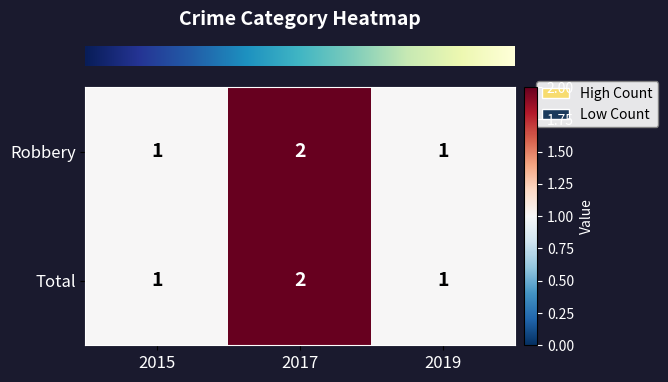

Which category has the highest value across all series?

2017